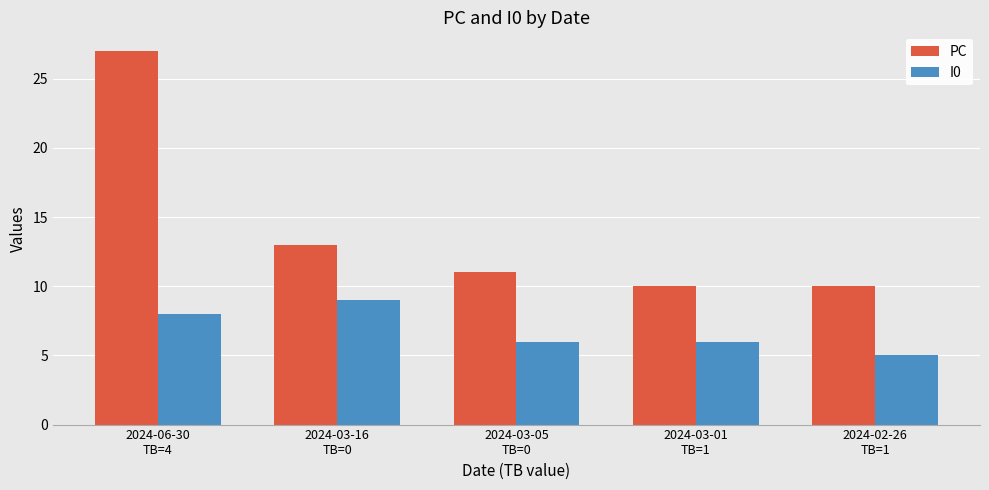

List the series in order of their peak value, highest first.

PC, I0